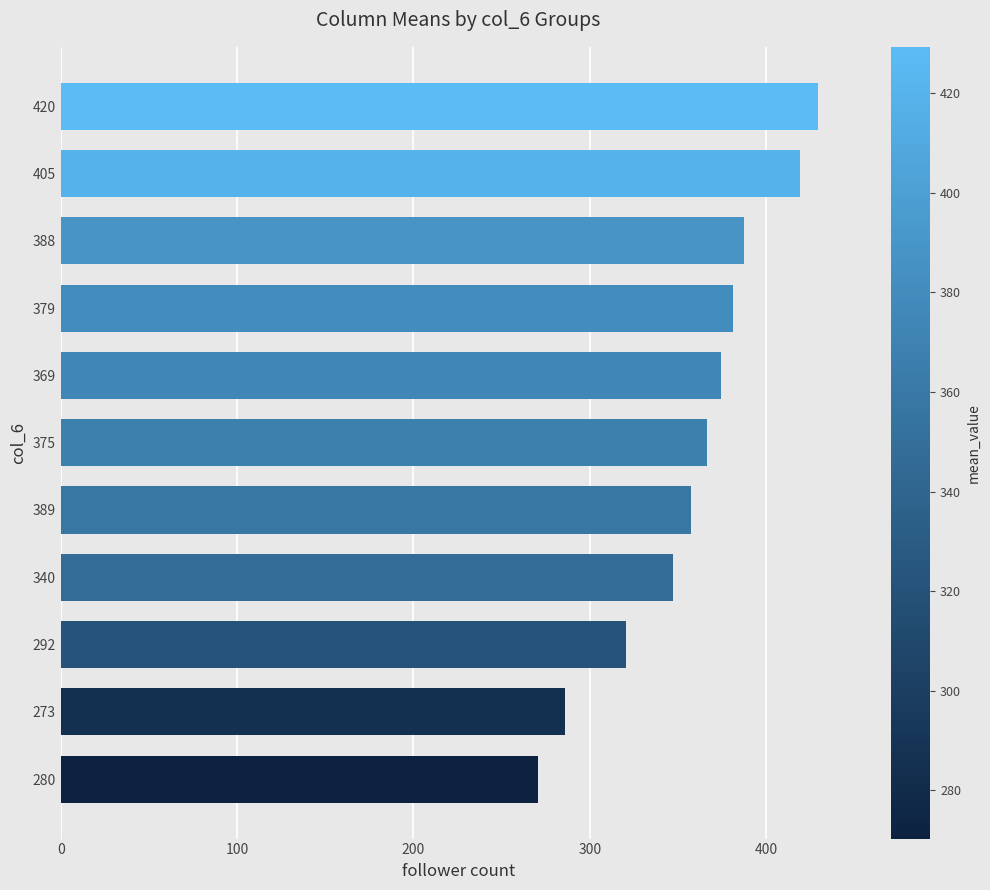

What is the difference between the maximum and minimum values?

159.0